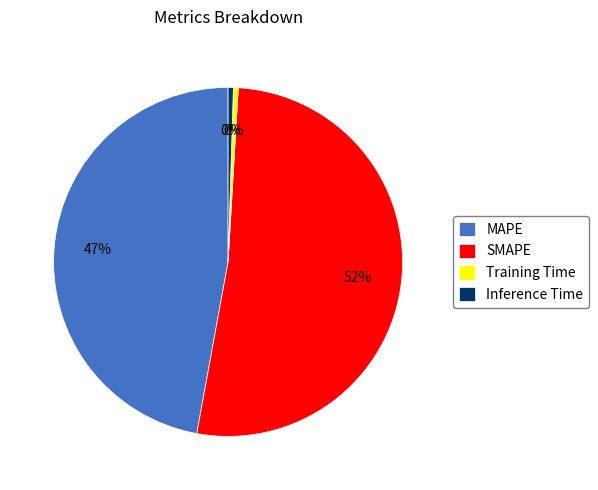

Which category has the biggest portion of the pie?

SMAPE